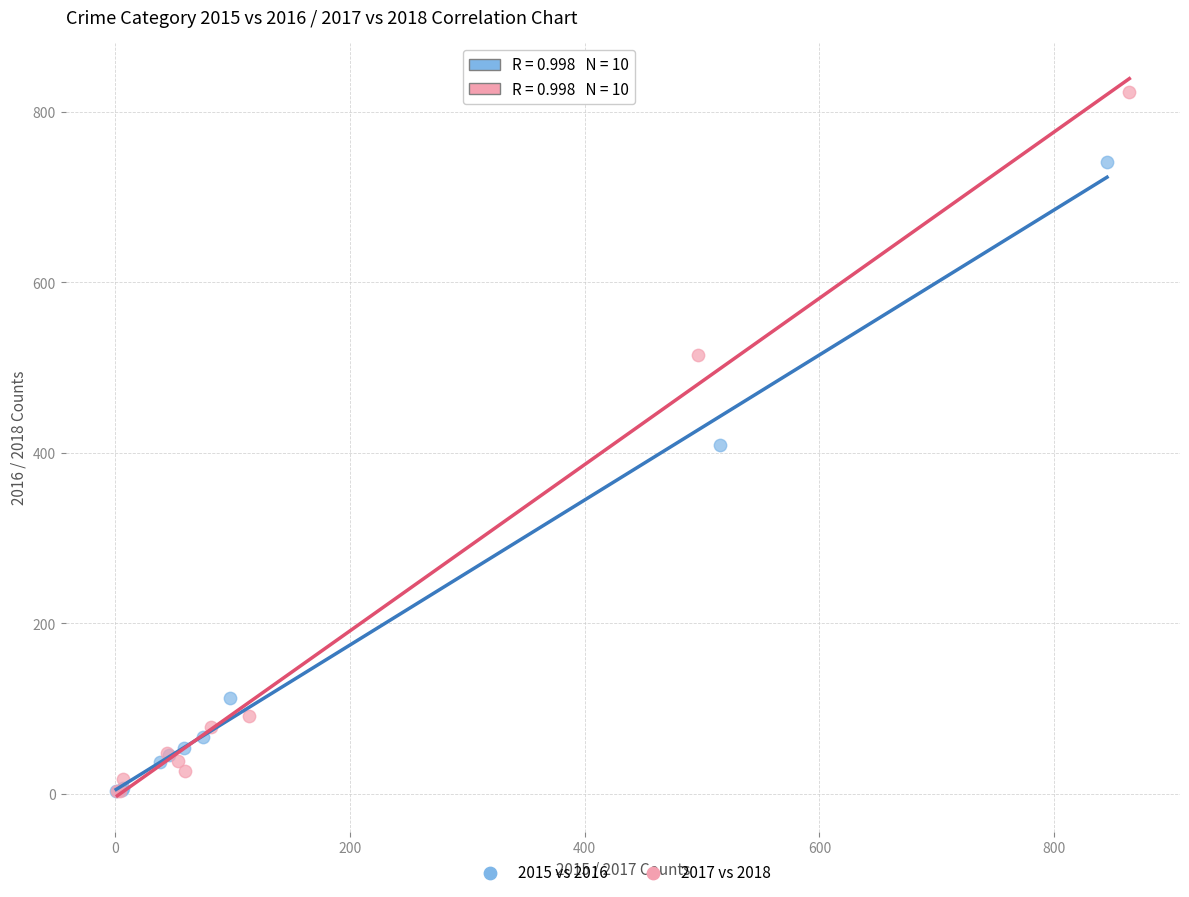

Which series has the largest Y range (max minus min)?

2017 vs 2018